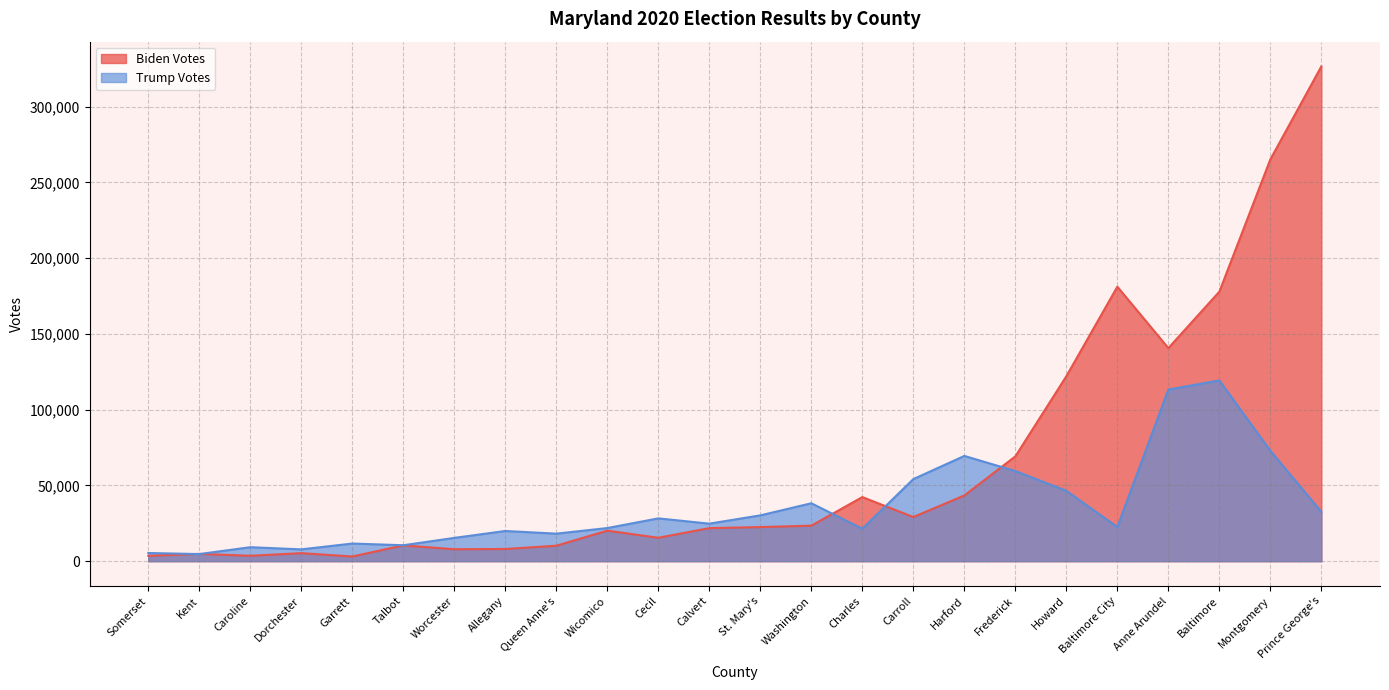

In Trump Votes, how many points are higher than both neighbors (excluding endpoints)?

7